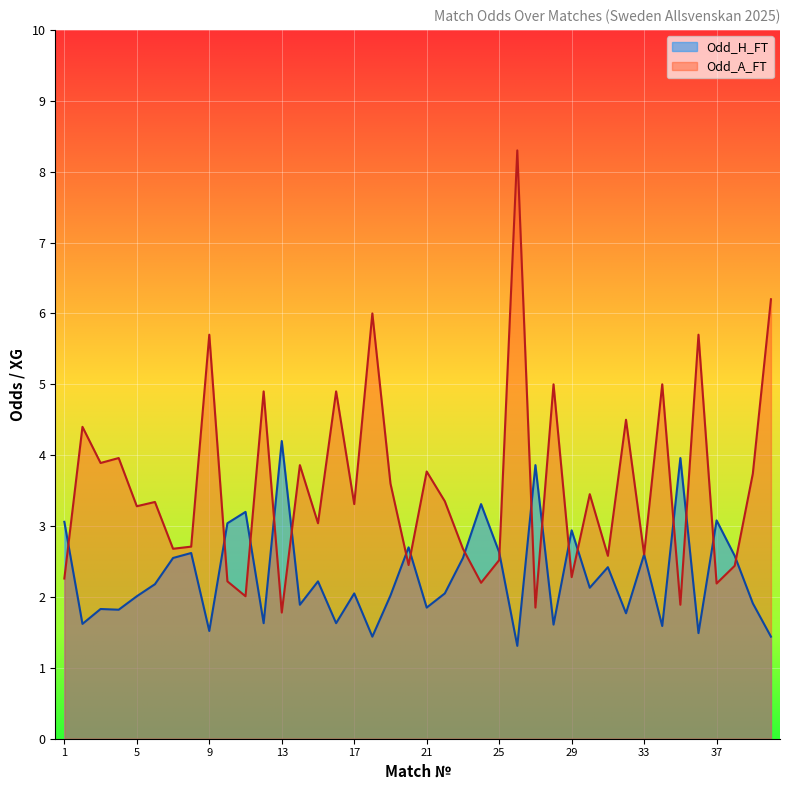

Is the value of Odd_A_FT at 37 greater than the value of Odd_H_FT at 26?

Yes